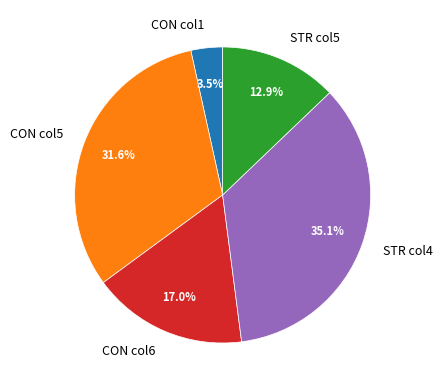

Approximately how many times larger is the value at STR col4 compared to STR col5?

2.7